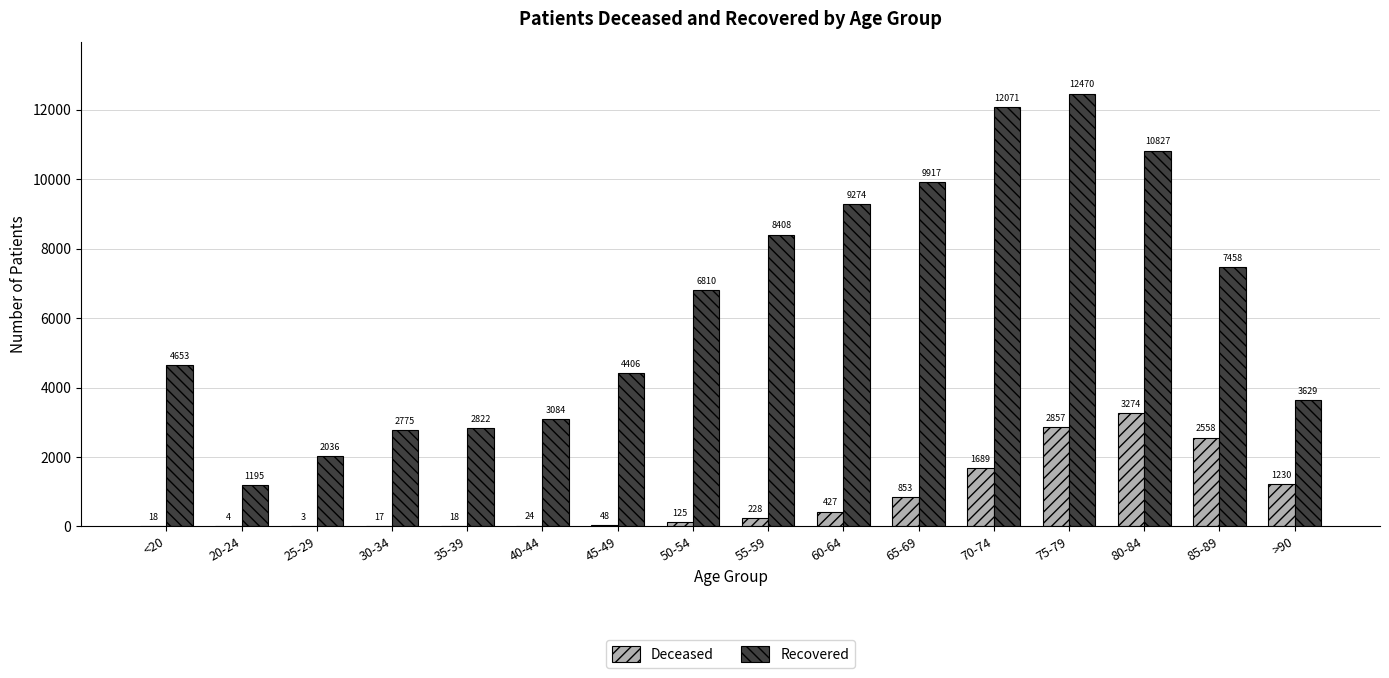

How many distinct data groups are displayed?

2